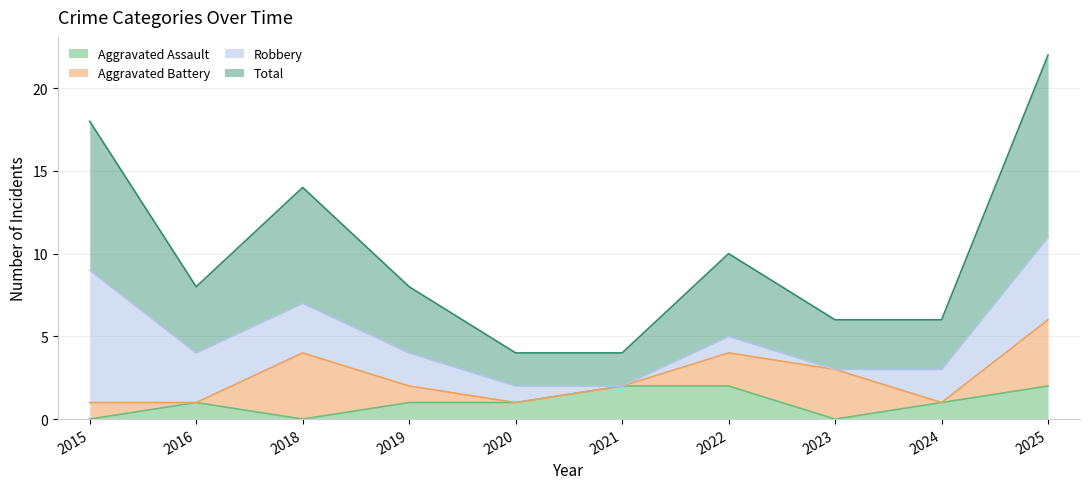

What is the difference between the Total values at 2021 and 2019?

2